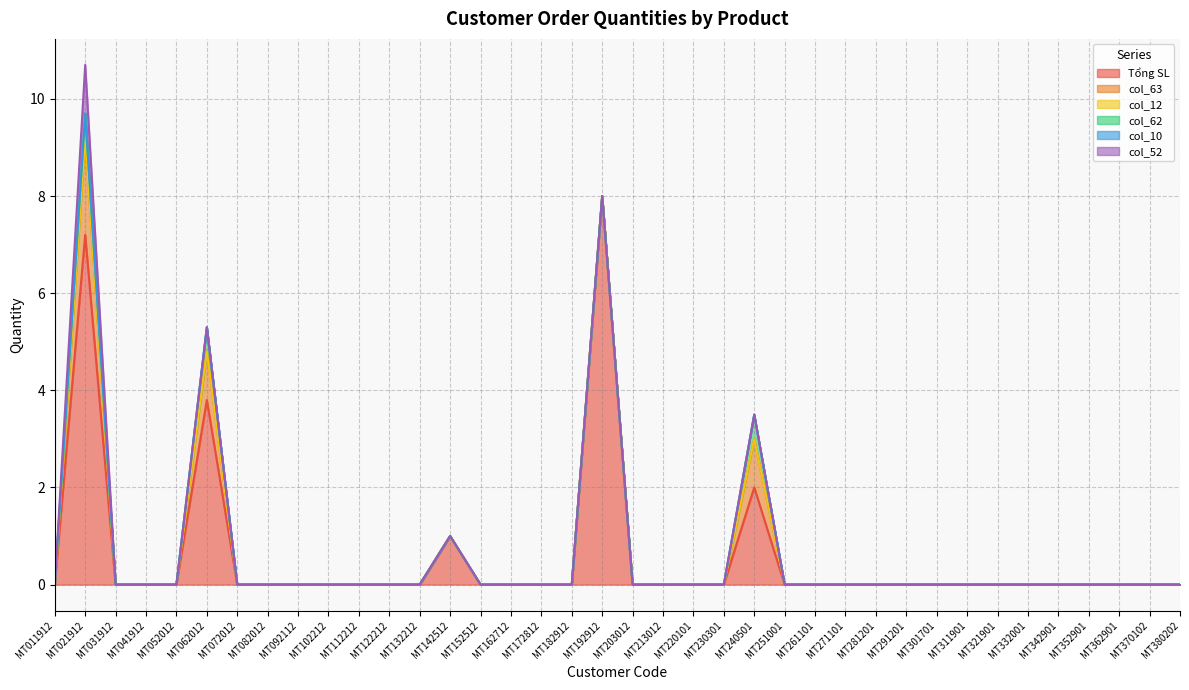

True or false: col_12 and Tổng SL intersect in this chart.

False